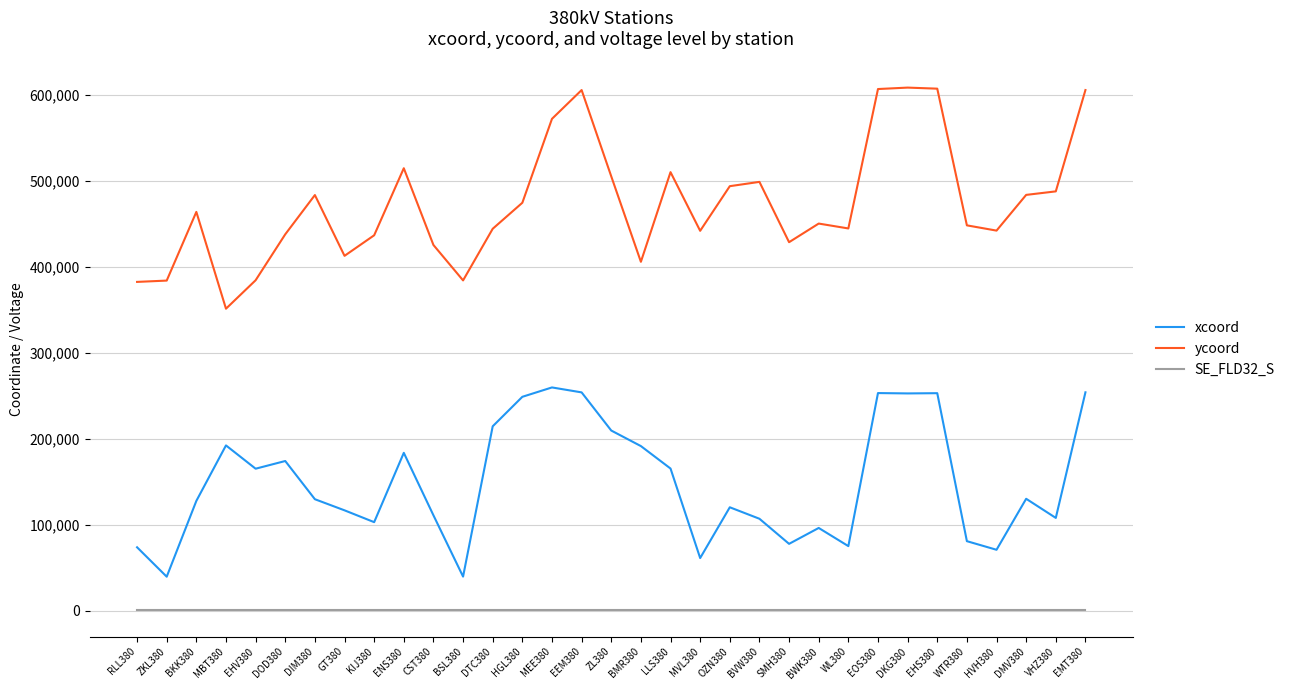

True or false: SE_FLD32_S and ycoord cross at least once.

False